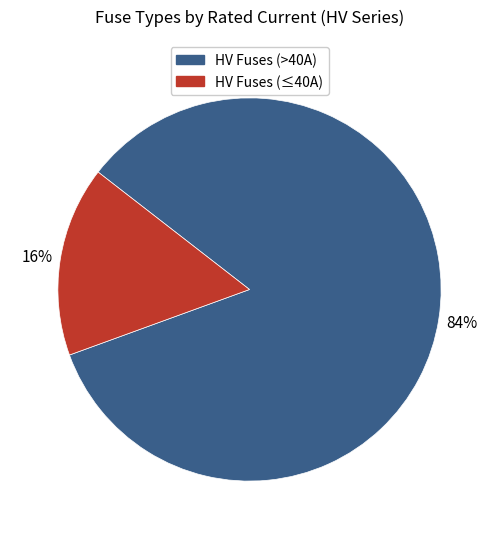

Count the number of slices in the pie.

2